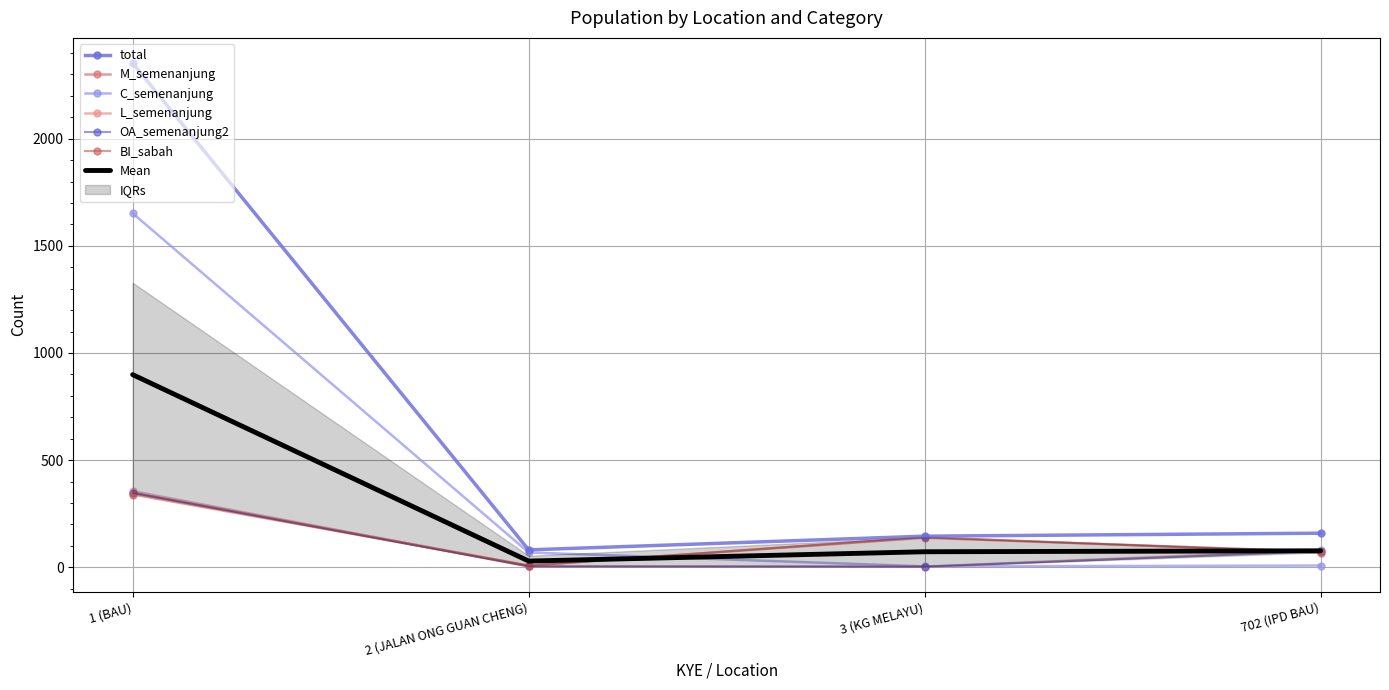

Reading left to right, list all the values displayed in this chart.

total: 1 (BAU)=2353	2 (JALAN ONG GUAN CHENG)=81	3 (KG MELAYU)=145	702 (IPD BAU)=159
M_semenanjung: 1 (BAU)=346	2 (JALAN ONG GUAN CHENG)=8	3 (KG MELAYU)=138	702 (IPD BAU)=72
C_semenanjung: 1 (BAU)=1652	2 (JALAN ONG GUAN CHENG)=69	3 (KG MELAYU)=4	702 (IPD BAU)=8
L_semenanjung: 1 (BAU)=355	2 (JALAN ONG GUAN CHENG)=4	3 (KG MELAYU)=3	702 (IPD BAU)=79
OA_semenanjung2: 1 (BAU)=348	2 (JALAN ONG GUAN CHENG)=4	3 (KG MELAYU)=3	702 (IPD BAU)=75
BI_sabah: 1 (BAU)=339	2 (JALAN ONG GUAN CHENG)=7	3 (KG MELAYU)=141	702 (IPD BAU)=68